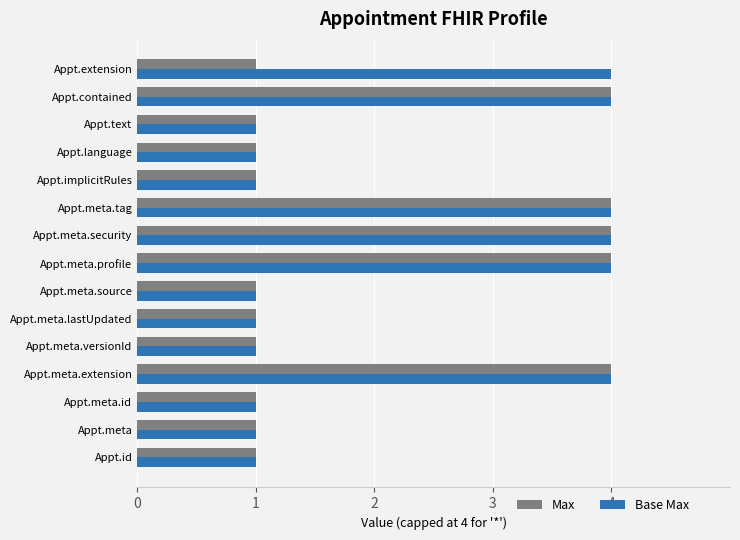

The value of Max at Appt.meta.security is 2. True or false?

False